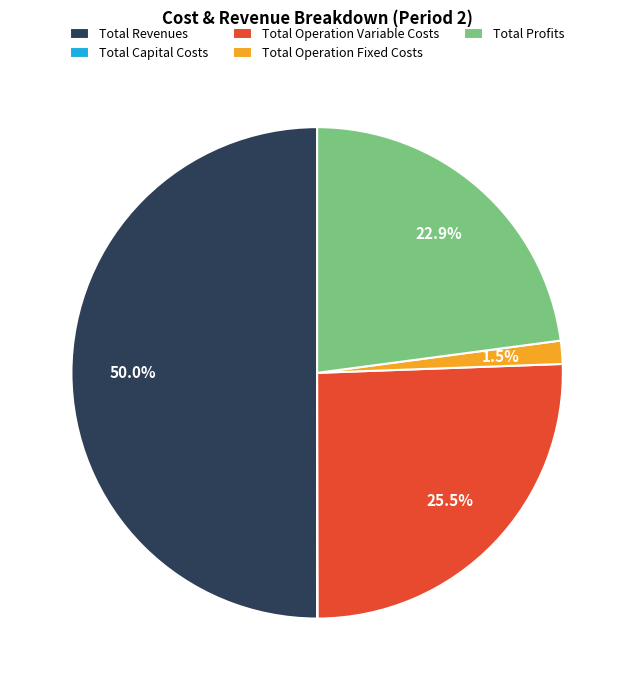

Which has a higher value, Total Operation Fixed Costs or Total Profits?

Total Profits